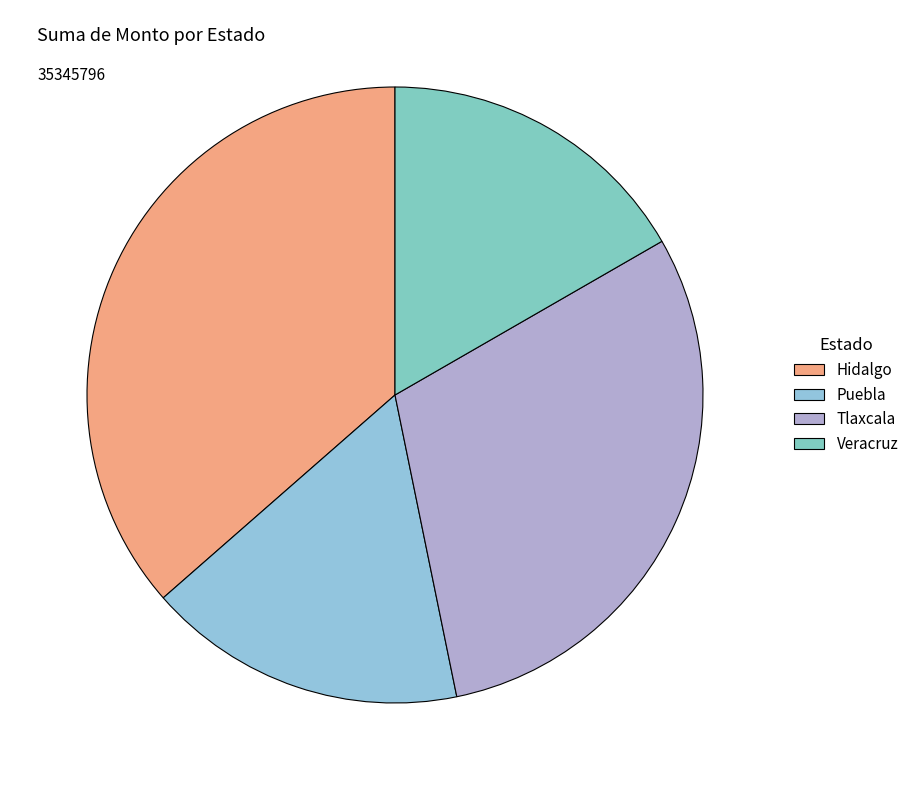

To the nearest percent, what percentage of the pie is Veracruz?

17%